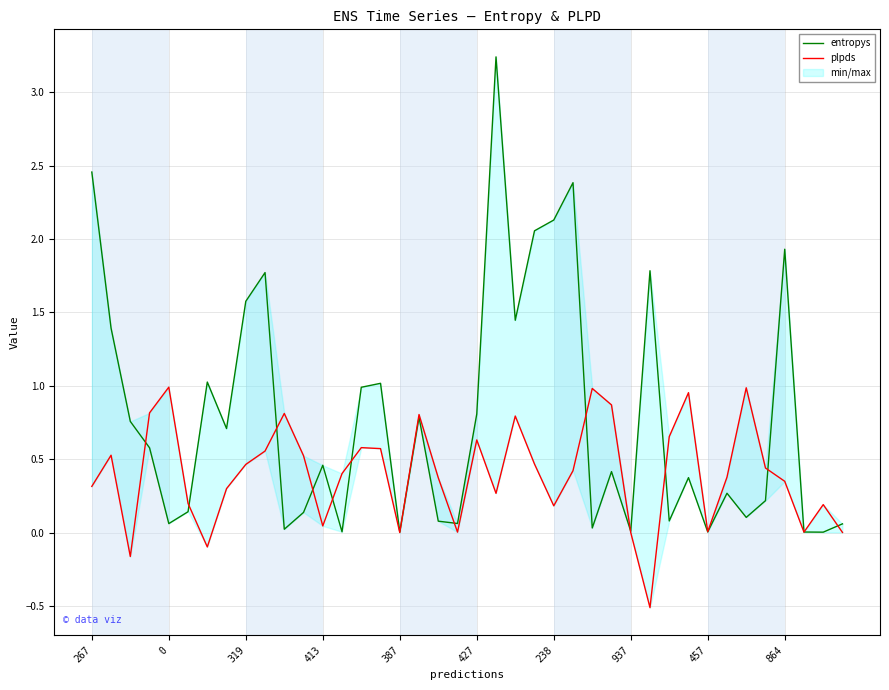

How many data points in plpds are less than 0?

3